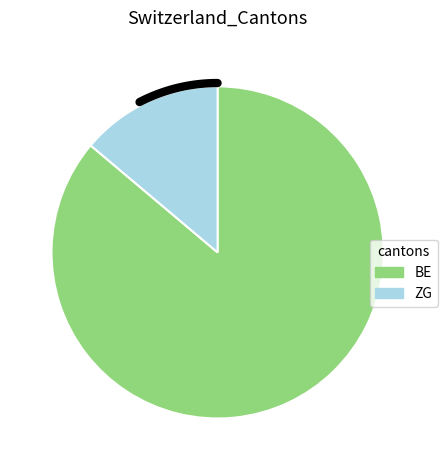

Does 9 account for over 50% of the chart?

No